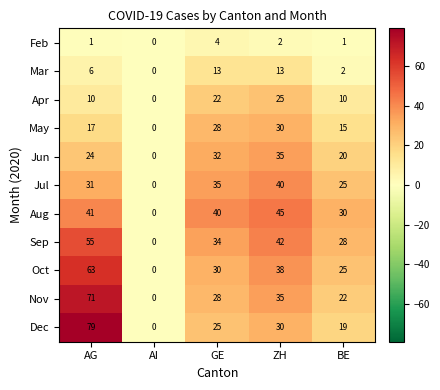

What is the sum of the Dec values at AI and BE?

19